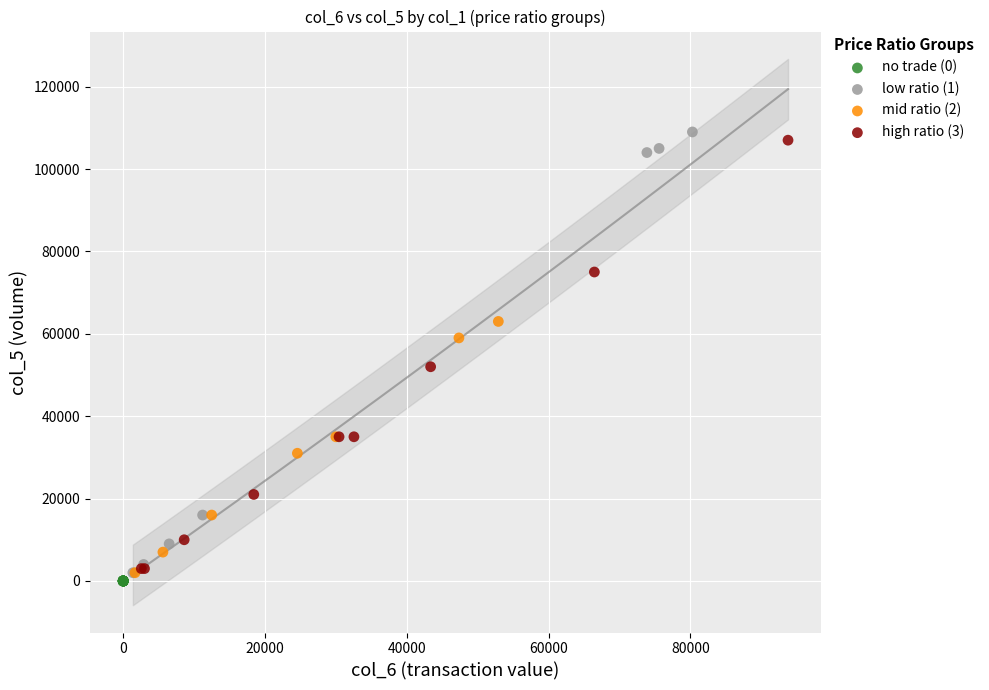

What are all the series names shown in the legend?

no trade (0), low ratio (1), mid ratio (2), high ratio (3)